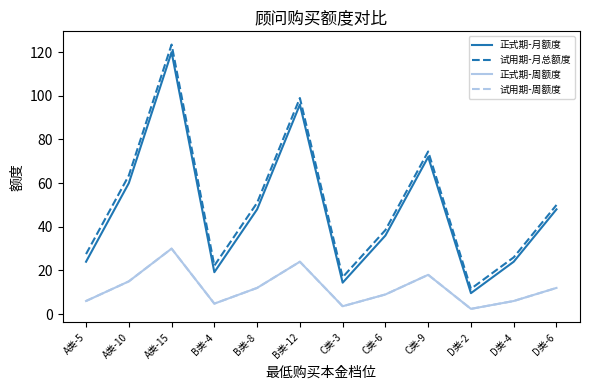

Does the chart display data point markers on the line(s)?

No